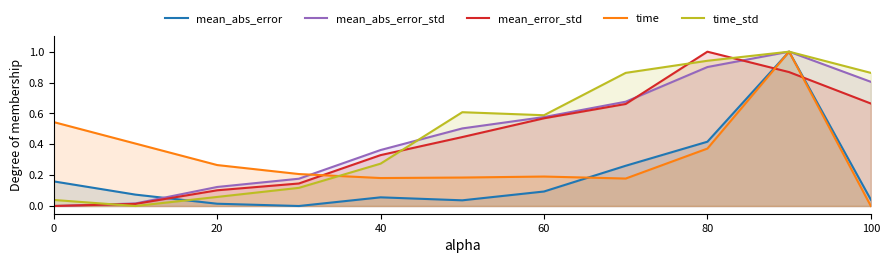

At which label does mean_error_std reach its peak?

80